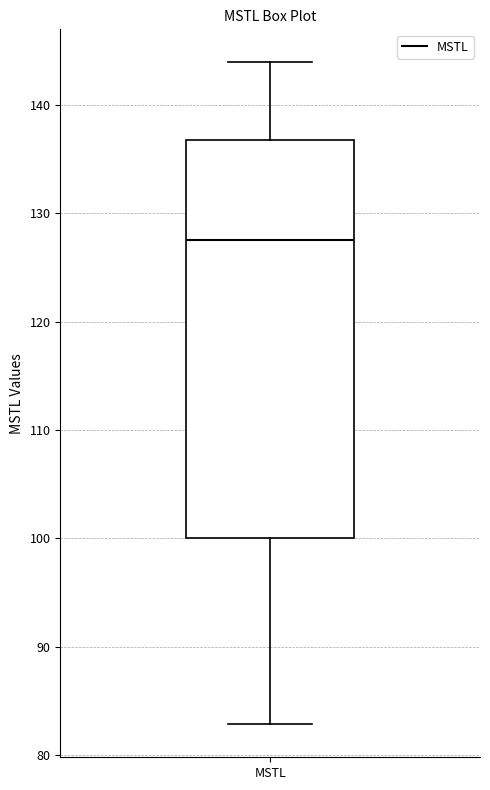

Where is the upper edge of the box for MSTL on the y-axis? The values are not printed on the chart, so give them approximately, as read against the axis.

137